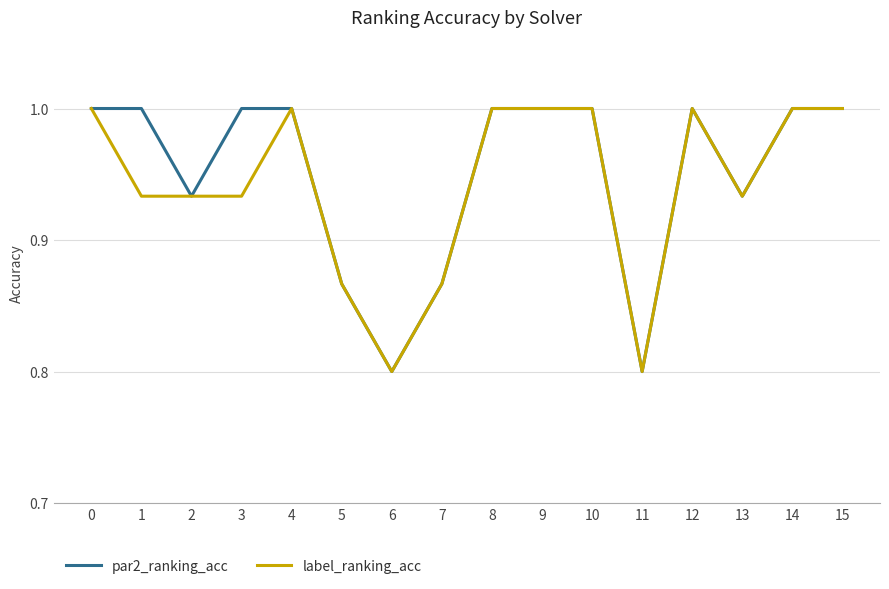

What is the difference between the par2_ranking_acc values at 13 and 7?

0.1